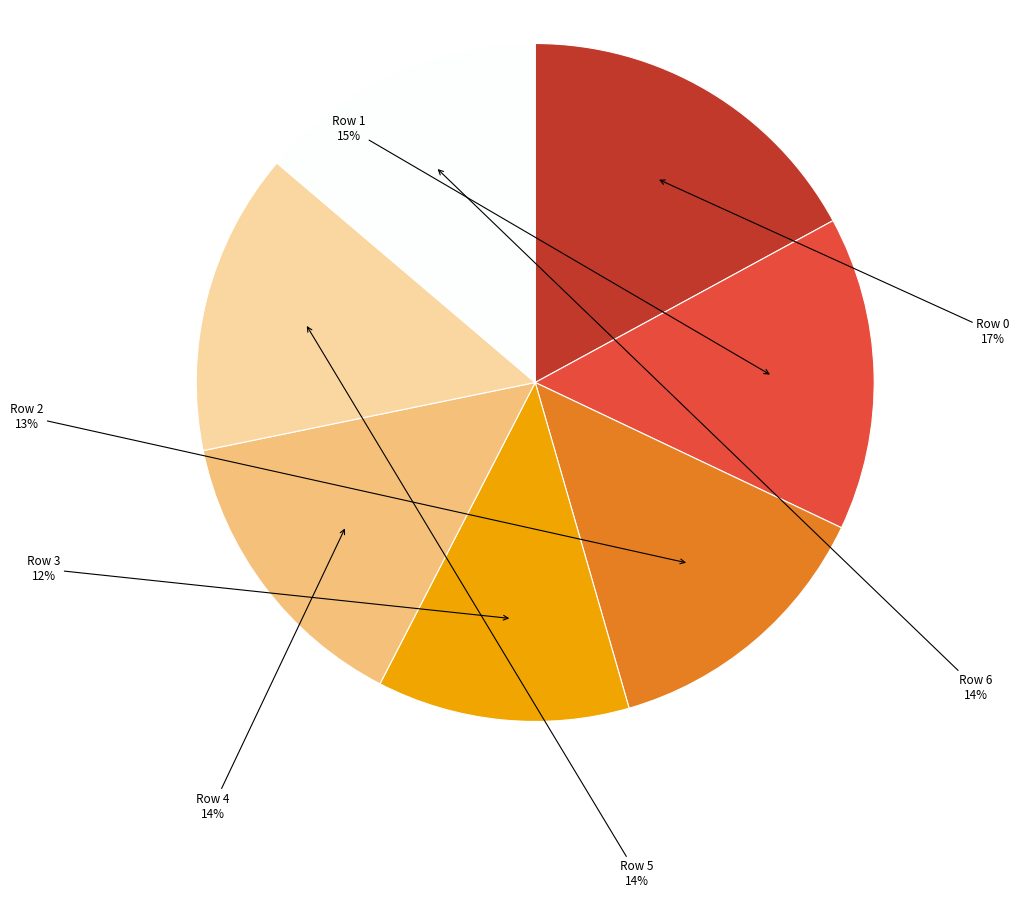

To the nearest percent, what portion does Row 1 represent?

15%